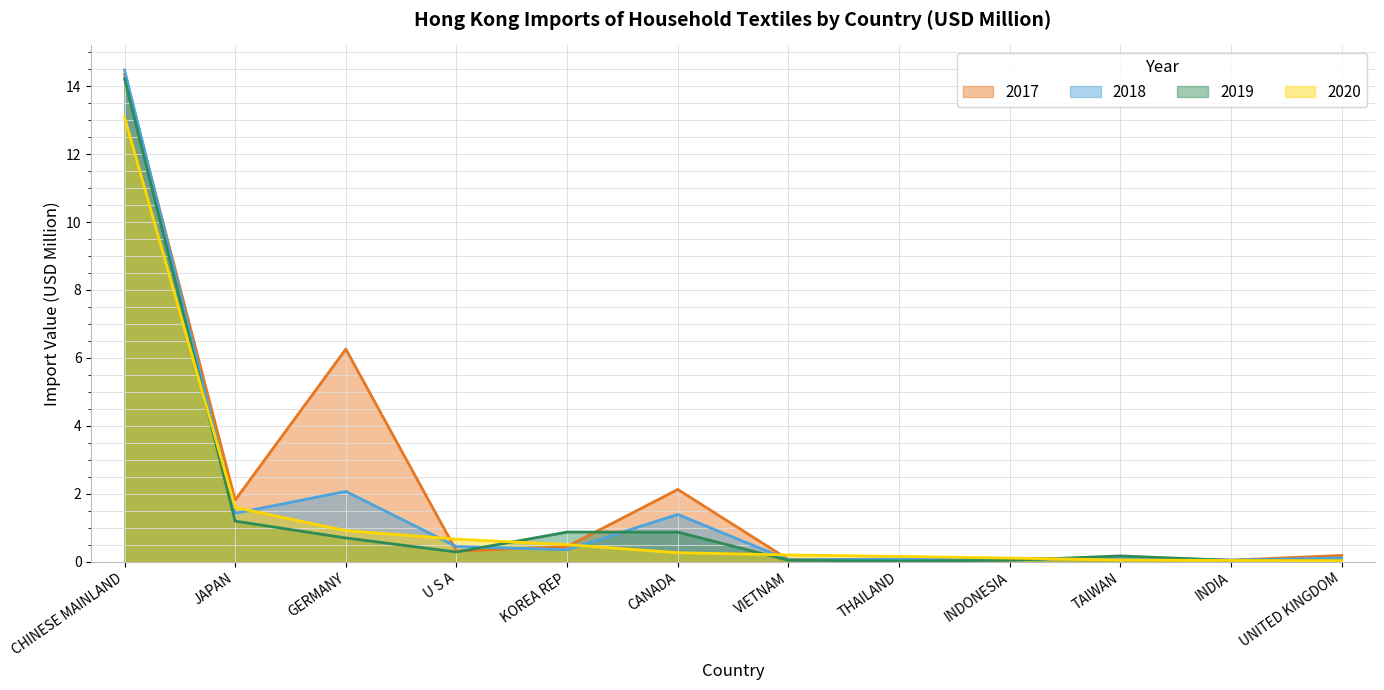

Reading right to left, extract all data points from this chart.

2017: UNITED KINGDOM=0.2	INDIA=0.0	TAIWAN=0.1	INDONESIA=0.1	THAILAND=0.1	VIETNAM=0.1	CANADA=2.1	KOREA REP=0.4	U S A=0.3	GERMANY=6.3	JAPAN=1.8	CHINESE MAINLAND=14.3
2018: UNITED KINGDOM=0.1	INDIA=0.0	TAIWAN=0.1	INDONESIA=0.1	THAILAND=0.1	VIETNAM=0.1	CANADA=1.4	KOREA REP=0.4	U S A=0.4	GERMANY=2.1	JAPAN=1.4	CHINESE MAINLAND=14.5
2019: UNITED KINGDOM=0.0	INDIA=0.0	TAIWAN=0.2	INDONESIA=0.0	THAILAND=0.0	VIETNAM=0.0	CANADA=0.9	KOREA REP=0.9	U S A=0.3	GERMANY=0.7	JAPAN=1.2	CHINESE MAINLAND=14.2
2020: UNITED KINGDOM=0.0	INDIA=0.0	TAIWAN=0.1	INDONESIA=0.1	THAILAND=0.2	VIETNAM=0.2	CANADA=0.3	KOREA REP=0.5	U S A=0.7	GERMANY=0.9	JAPAN=1.6	CHINESE MAINLAND=13.1